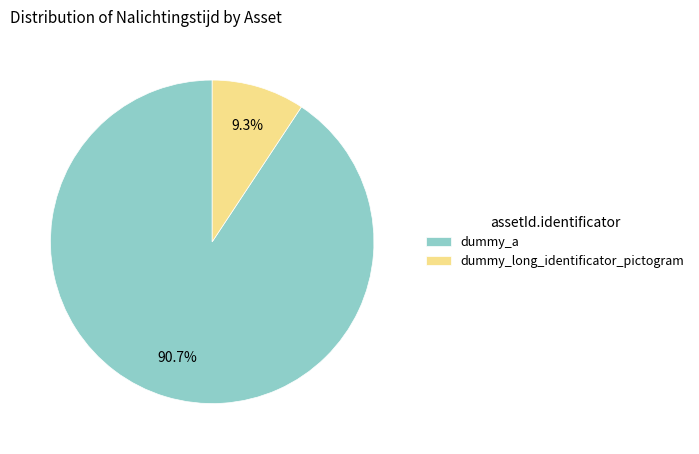

To the nearest percent, what portion does dummy_a represent?

91%